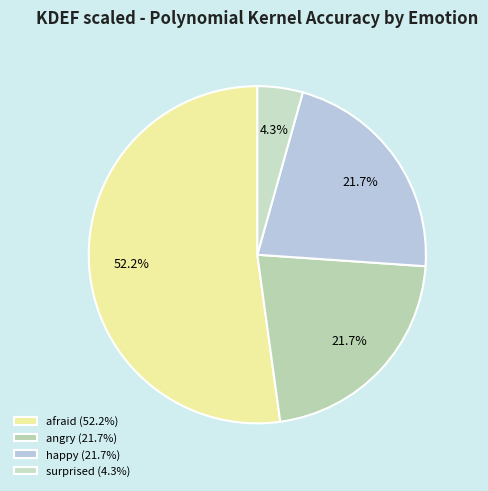

To the nearest percent, what is the difference between the largest and smallest slice percentages?

48%